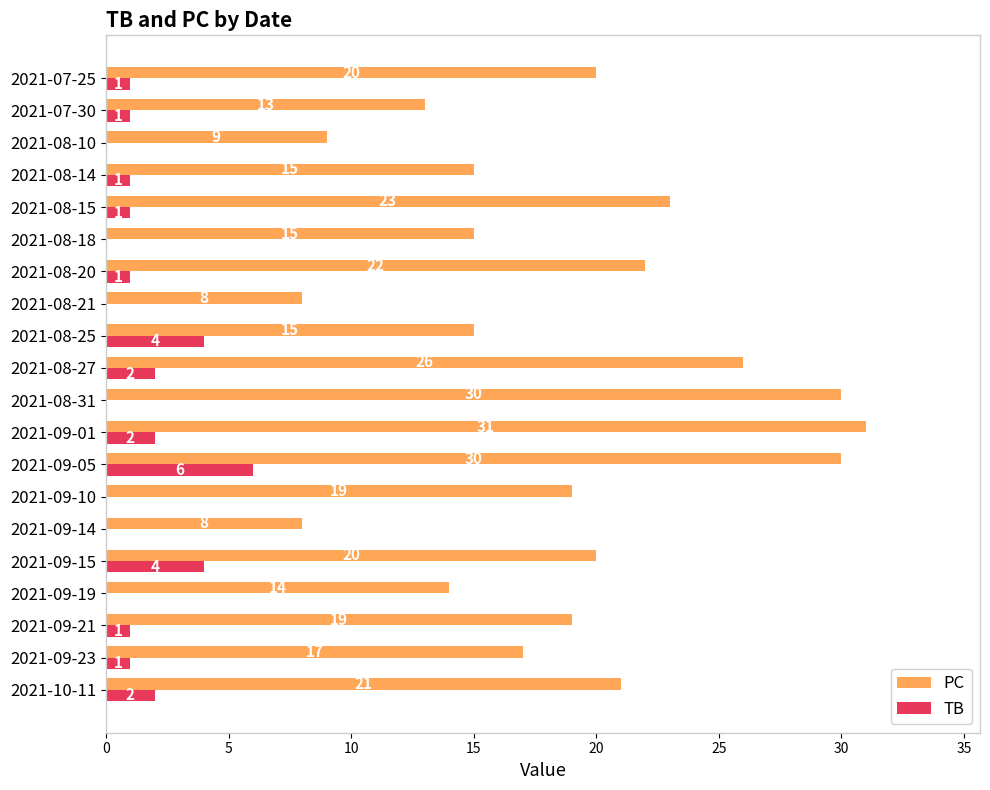

Which category has the highest value in the PC series?

2021-09-01